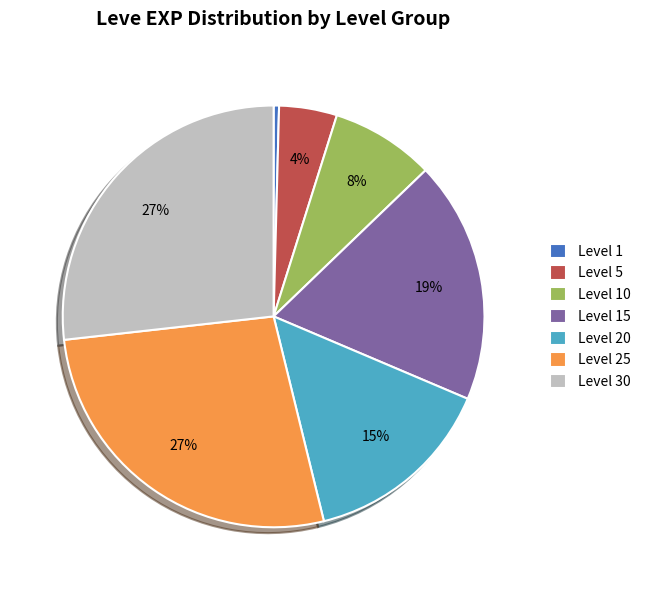

Is it true that Level 5 is 4% of the pie?

True